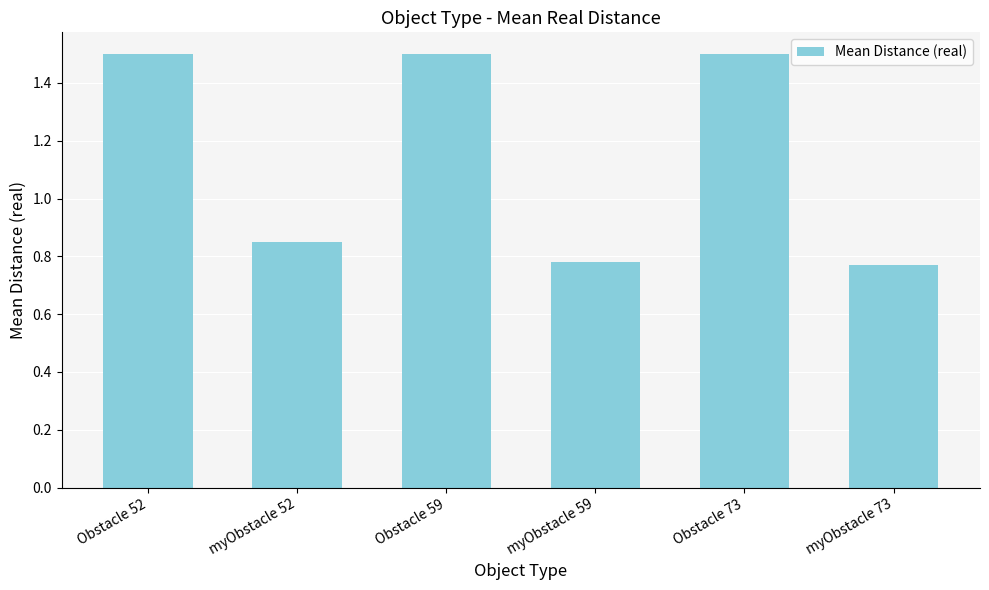

How many data points are less than 1?

3